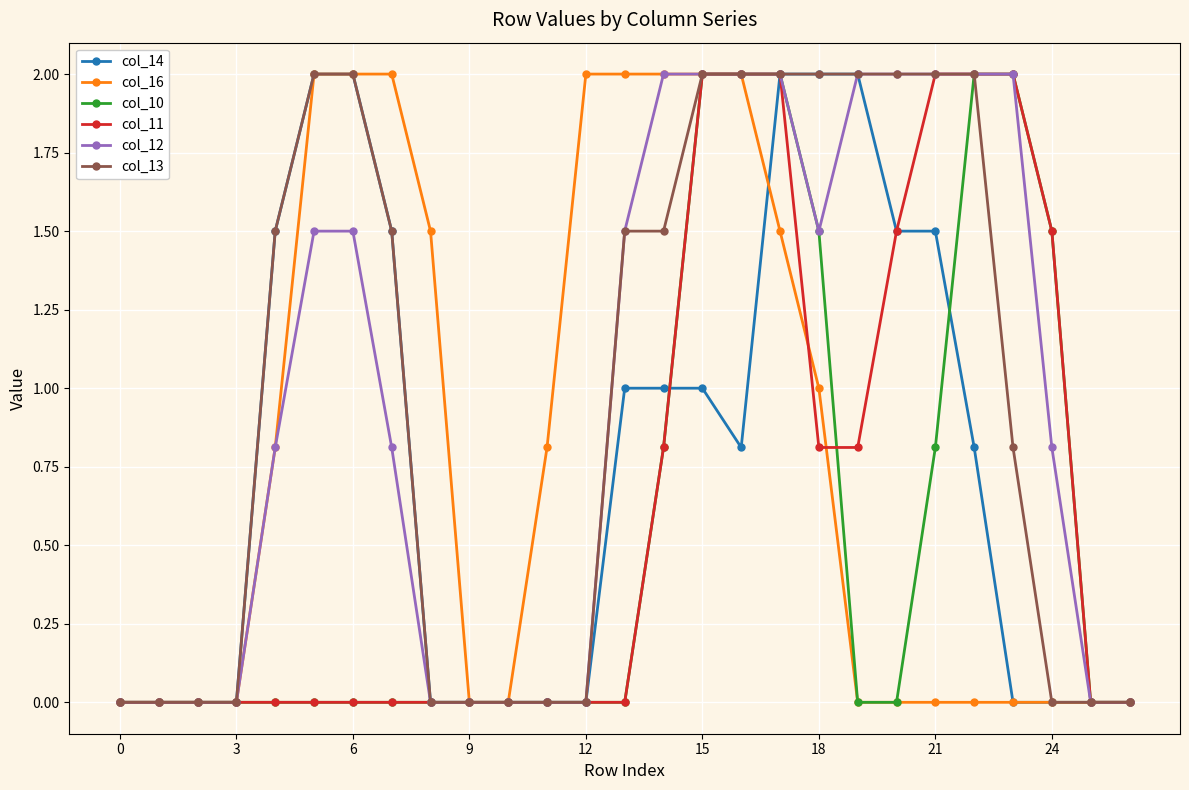

What is the greatest value displayed?

2.0